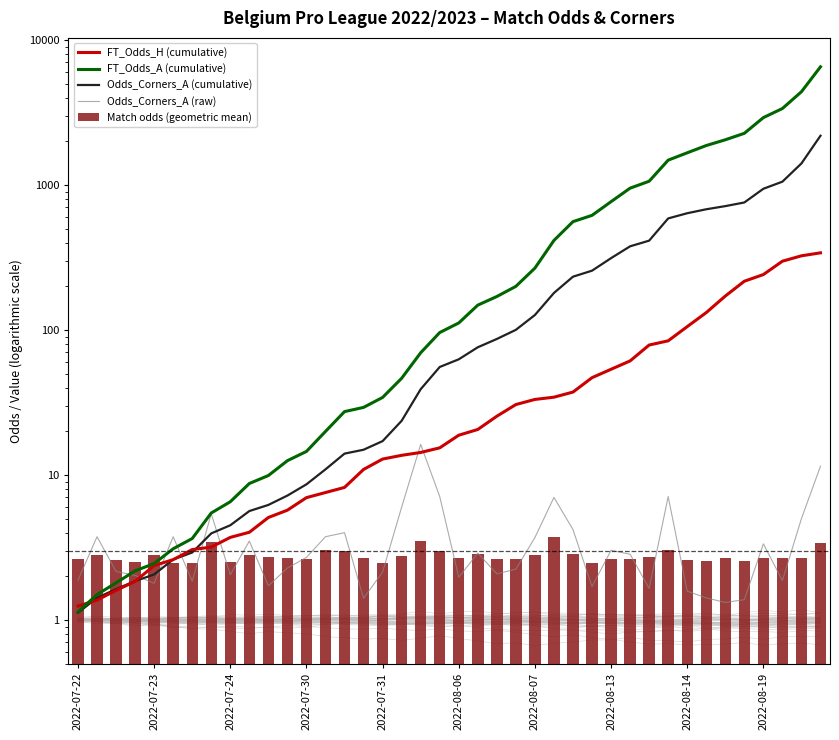

Where is Odds_Corners_A (raw) nearest to the value 8?

19